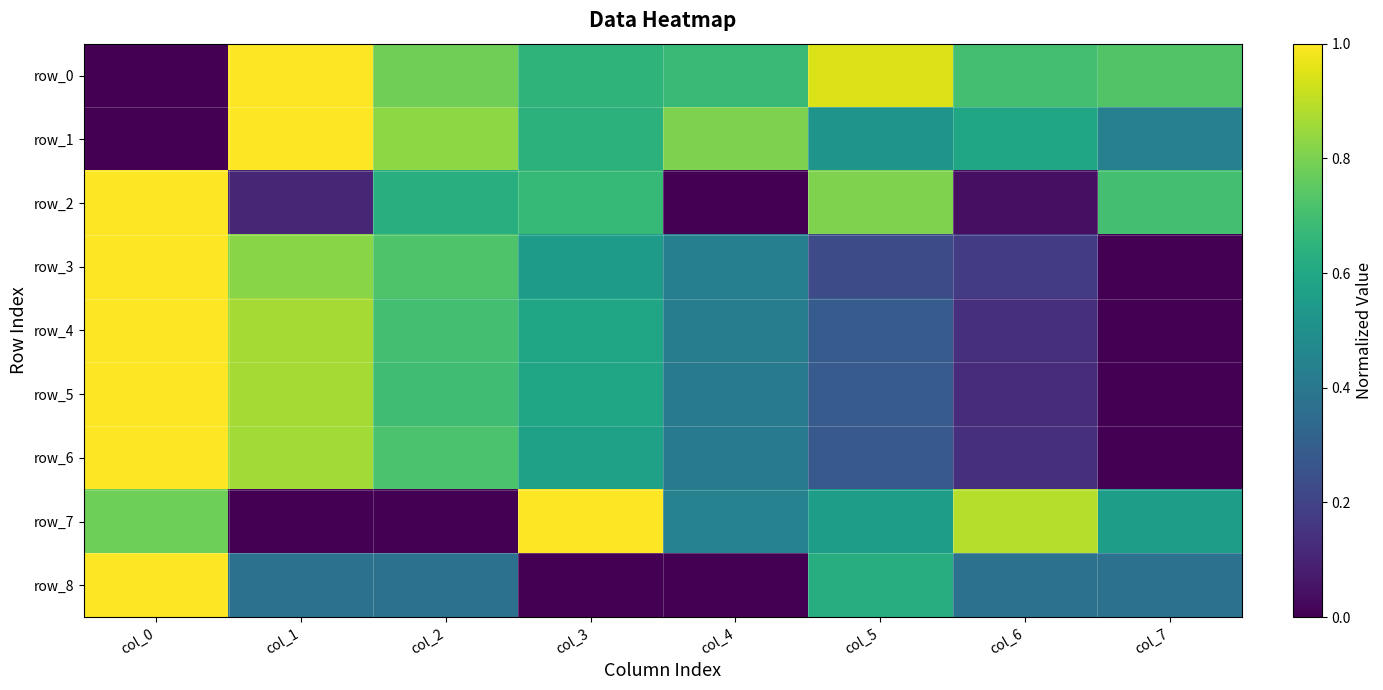

The value of row_8 at col_6 is 0.1. True or false?

False